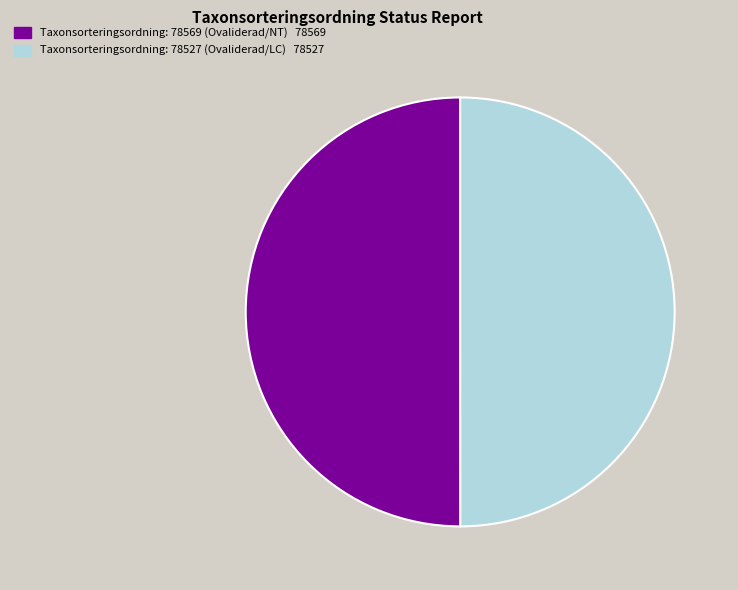

Count the number of slices in the pie.

2